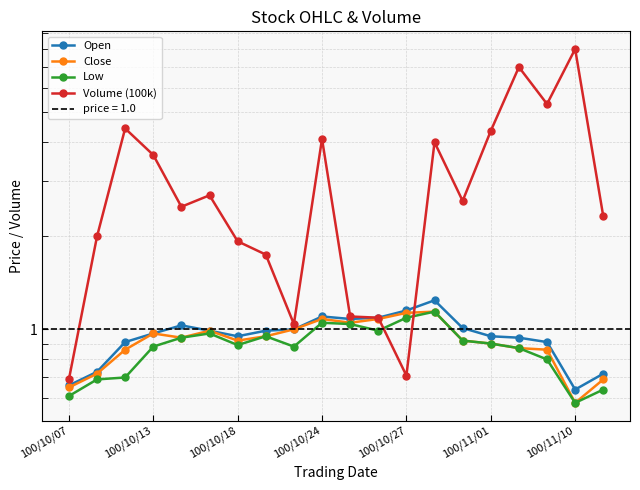

Between 100/11/10 and 16, which series saw the biggest shift?

Volume (100k)